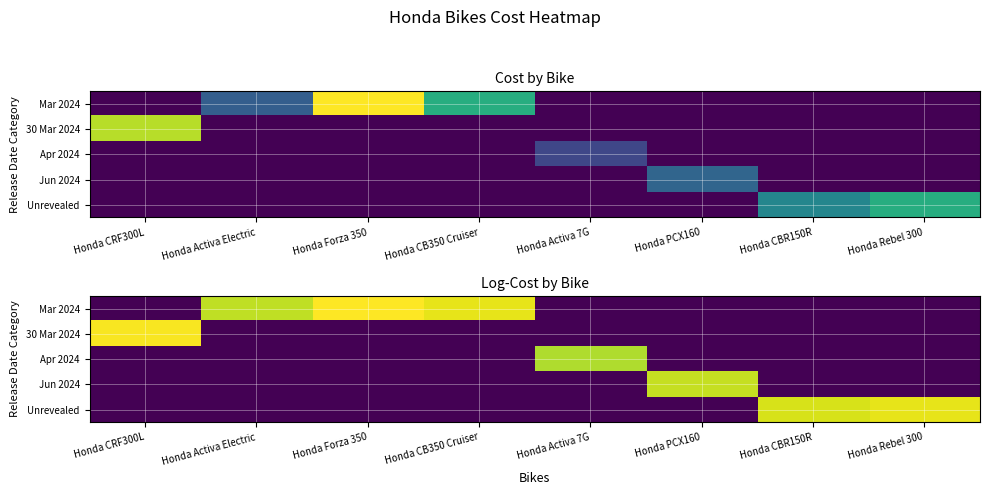

What is the sum of the Apr 2024 values at Honda CB350 Cruiser and Honda Activa 7G?

11.3